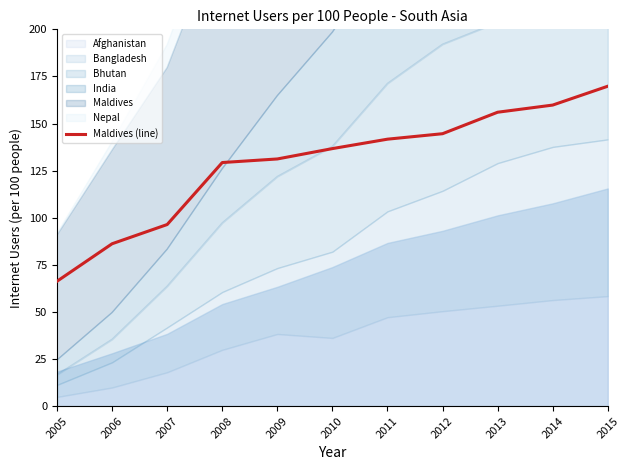

What is the highest value of the Maldives (line) series?

169.8